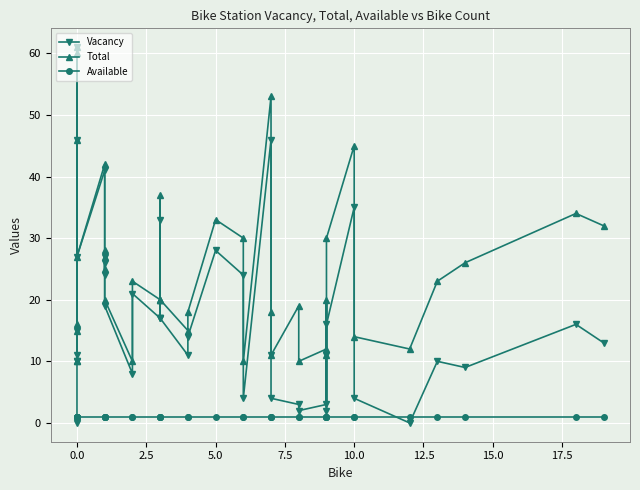

List the series in order of their peak value, highest first.

Vacancy, Total, Available